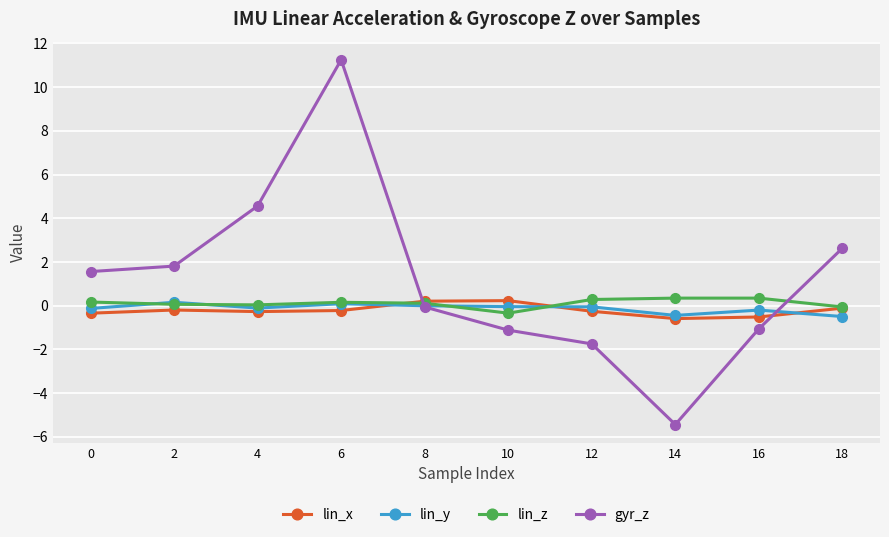

How many data points in gyr_z are less than 1?

5